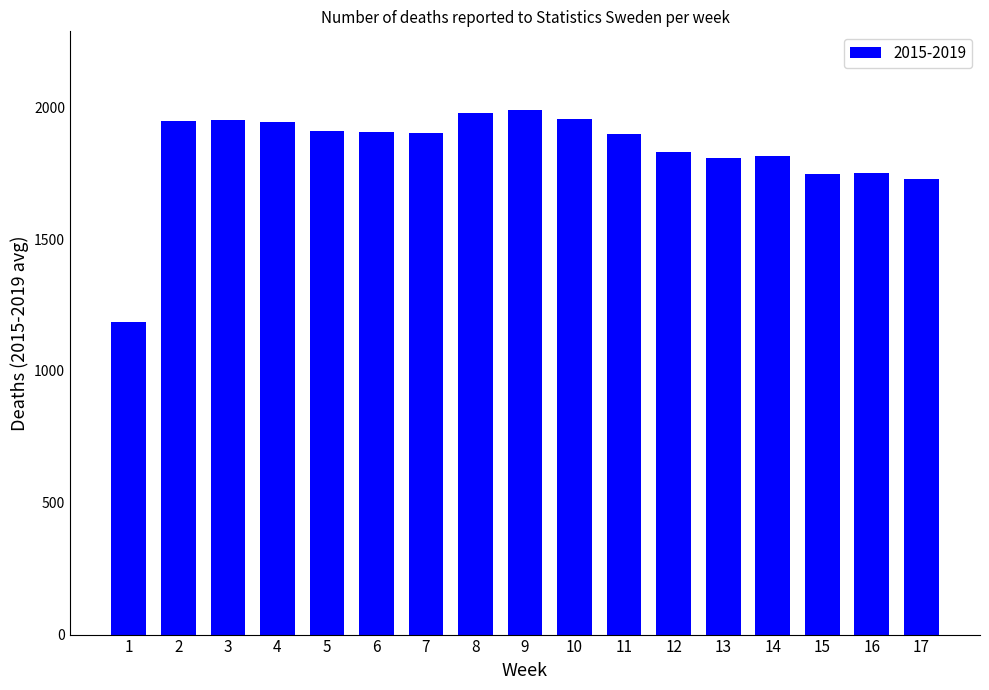

How many bars are there in total?

17